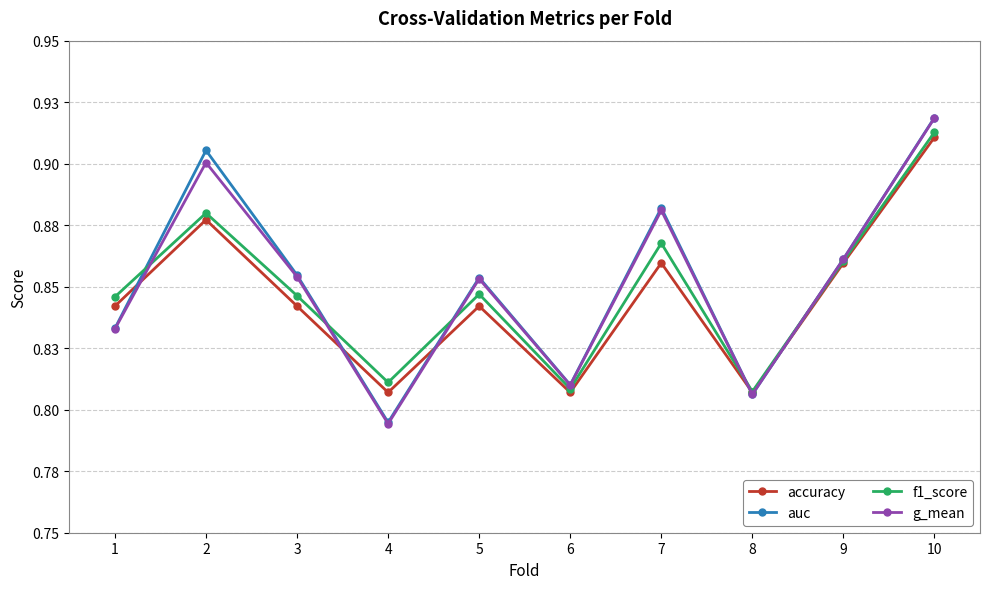

Is this an area chart (filled region under the line)?

No